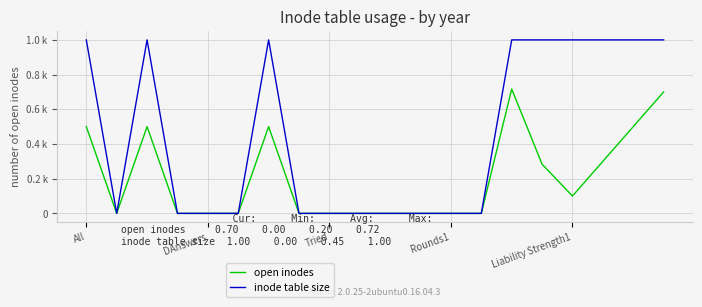

True or false: inode table size and open inodes intersect in this chart.

False